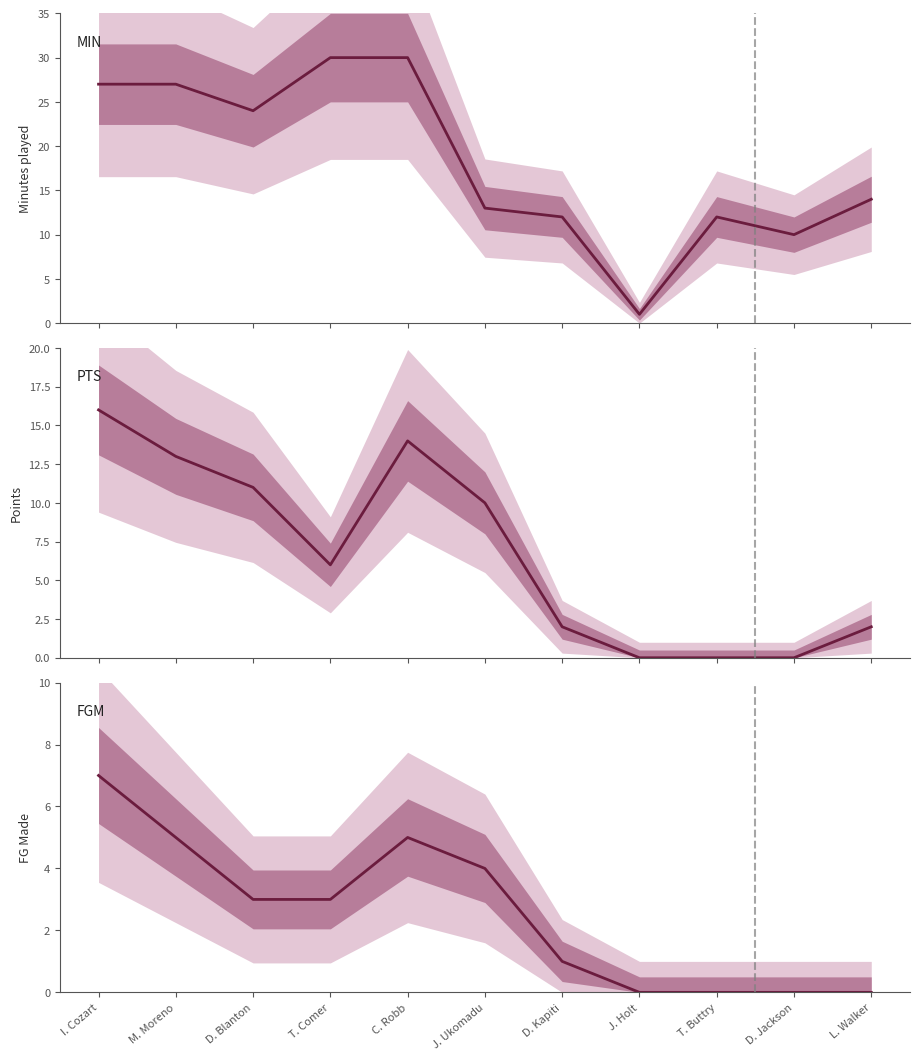

At which label is MIN closest to 15?

L. Walker